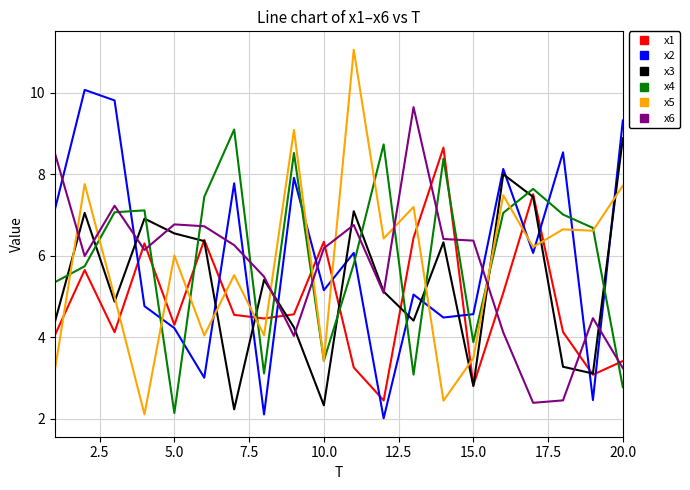

What is the maximum value shown in the chart?

11.1